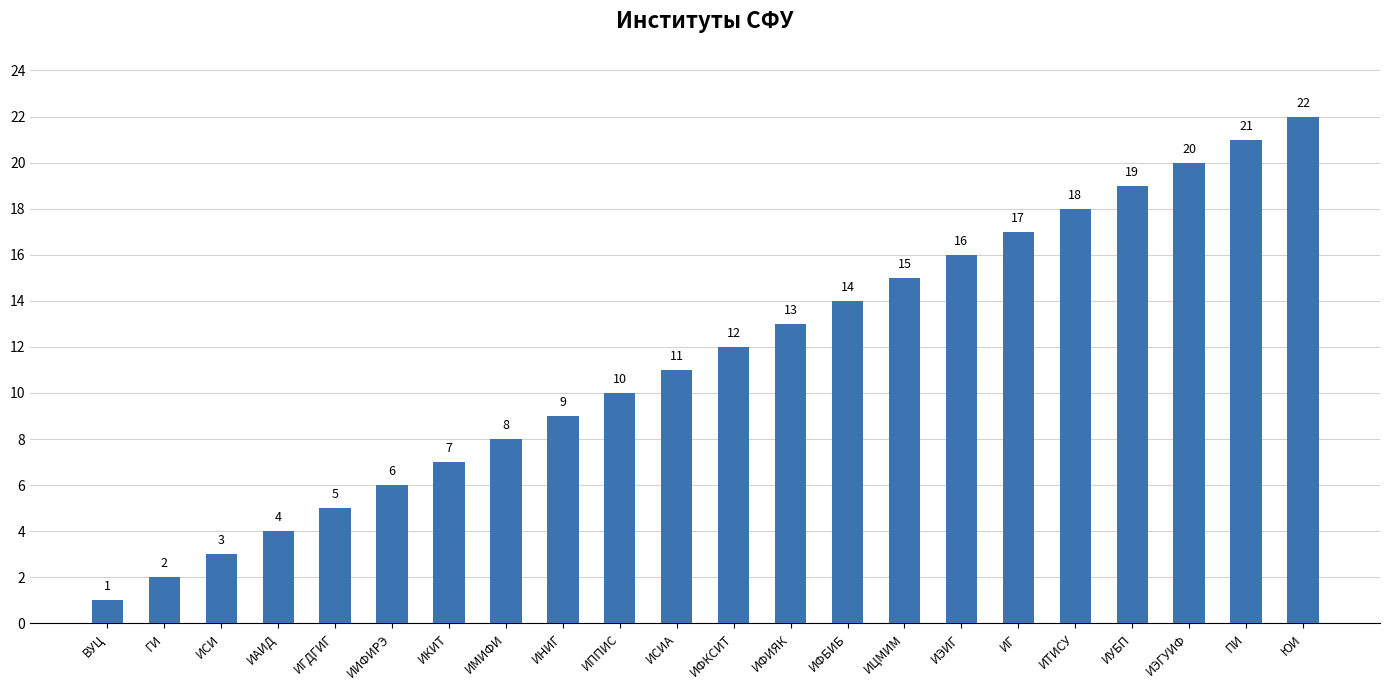

What is the value of the 10th bar from the left?

10